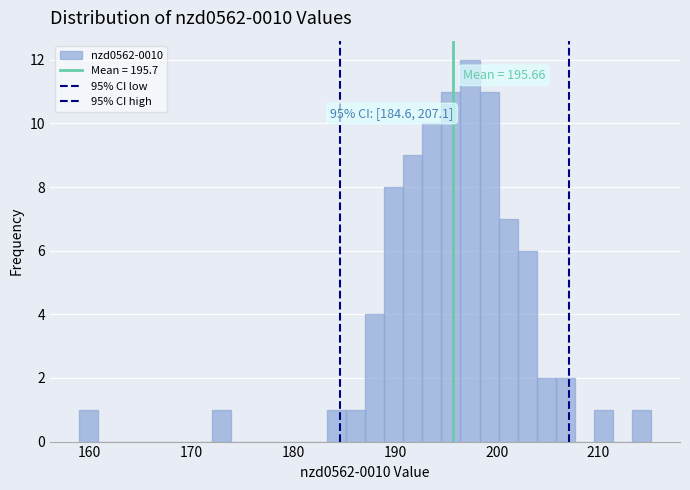

Read against the x-axis, roughly where is the centre of the tallest bar?

197